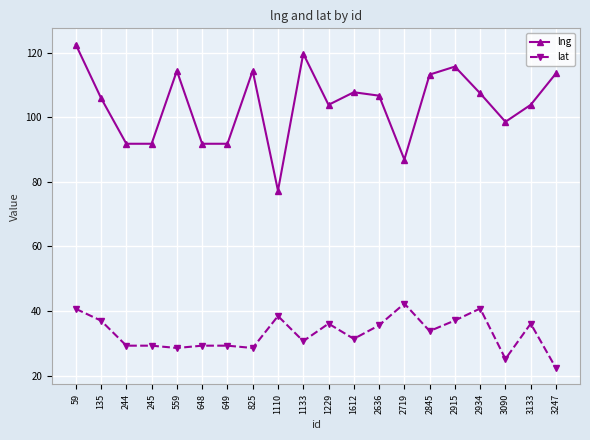

At how many categories does at least one series exceed 105?

11